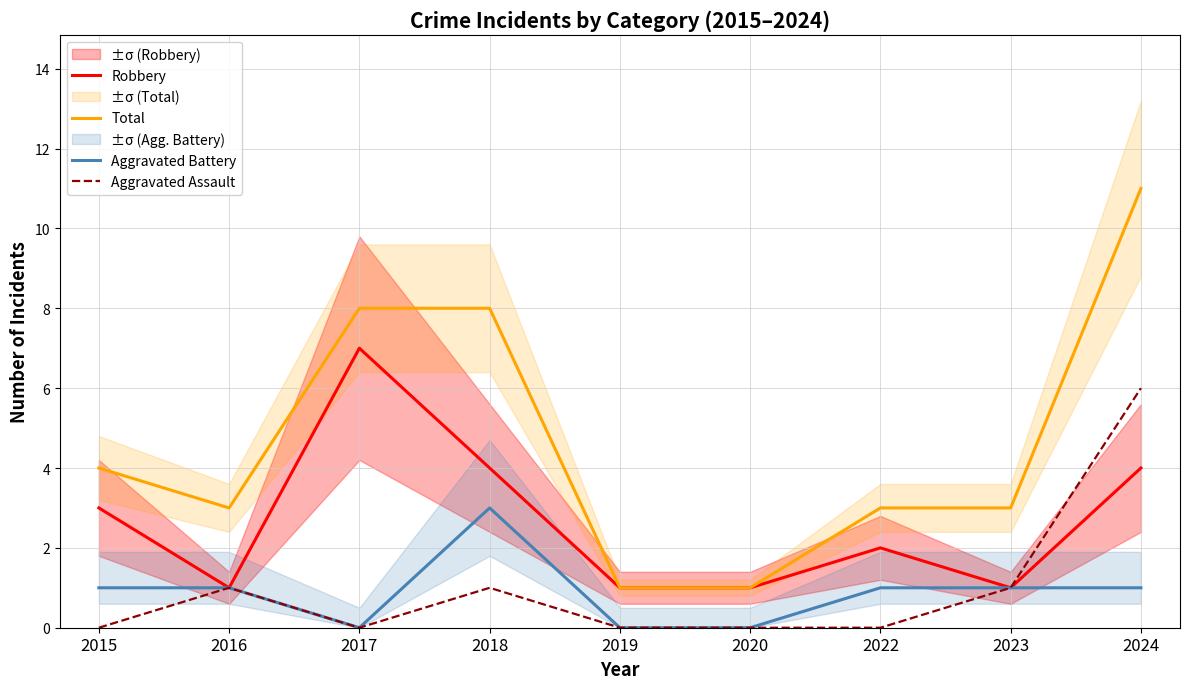

Where does the Total series first go above 3?

2015